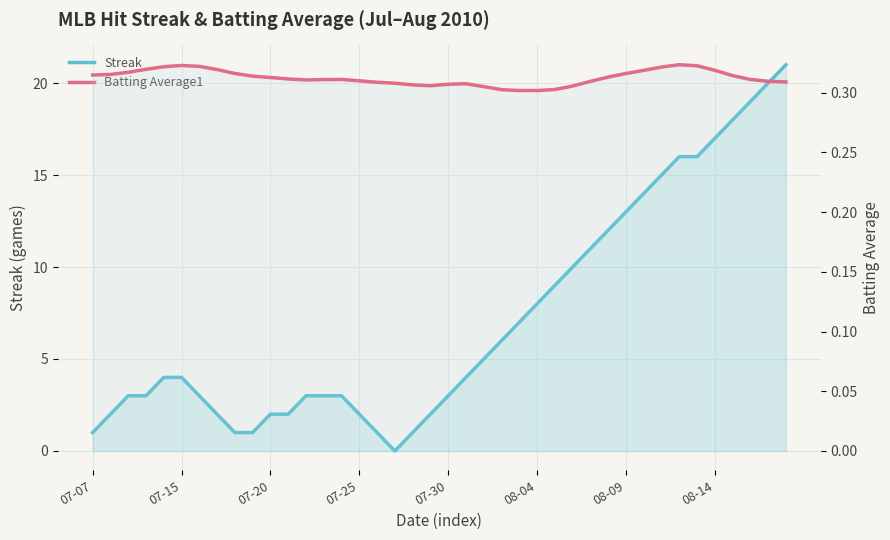

How many categories are shown in the chart?

40